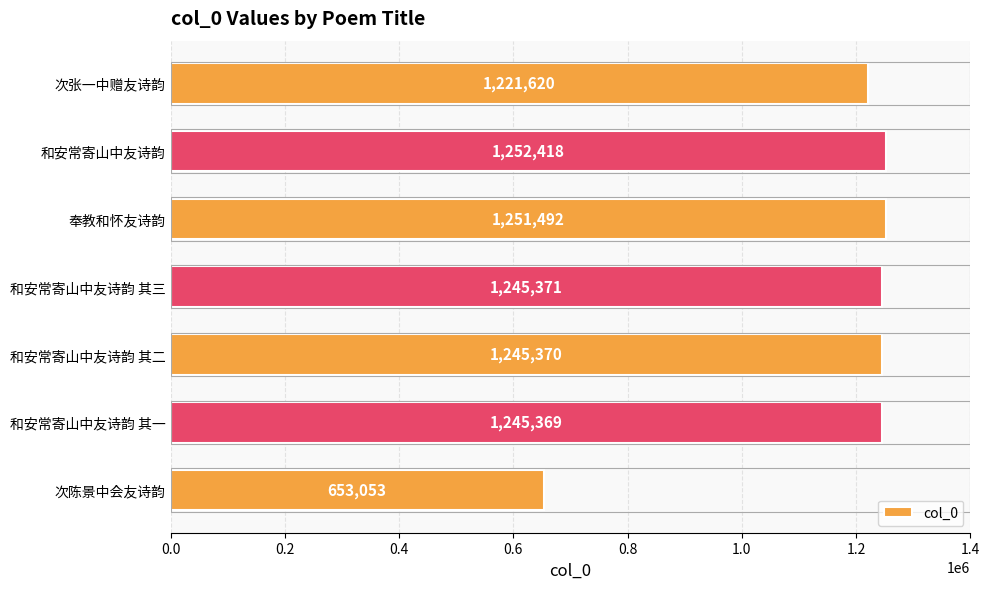

Between 和安常寄山中友诗韵 and 和安常寄山中友诗韵 其一, which is larger?

和安常寄山中友诗韵